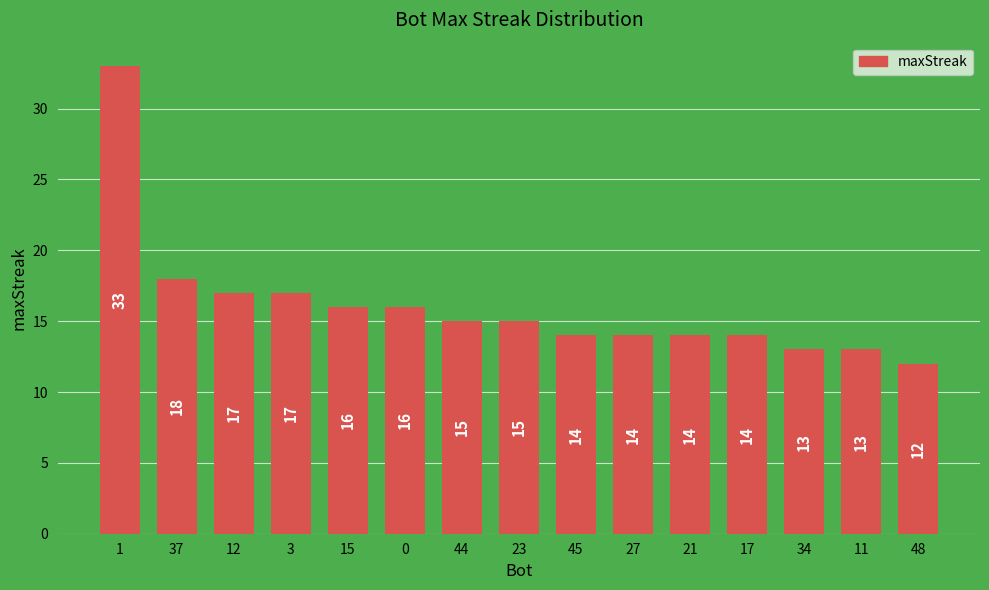

Does the chart contain stacked bars?

No